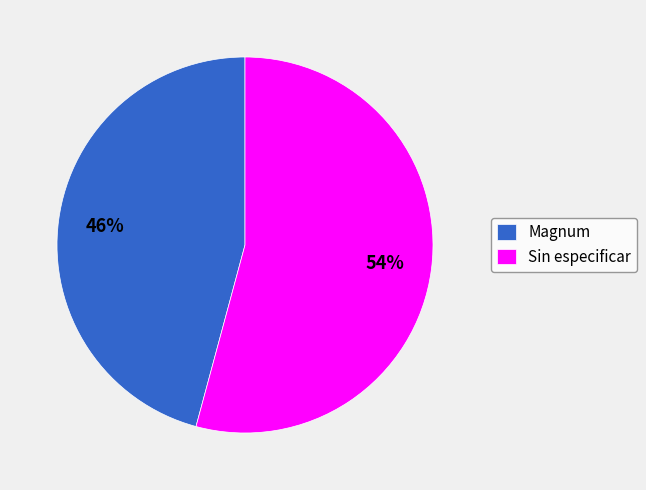

Rank the categories by value from highest to lowest.

Sin especificar, Magnum